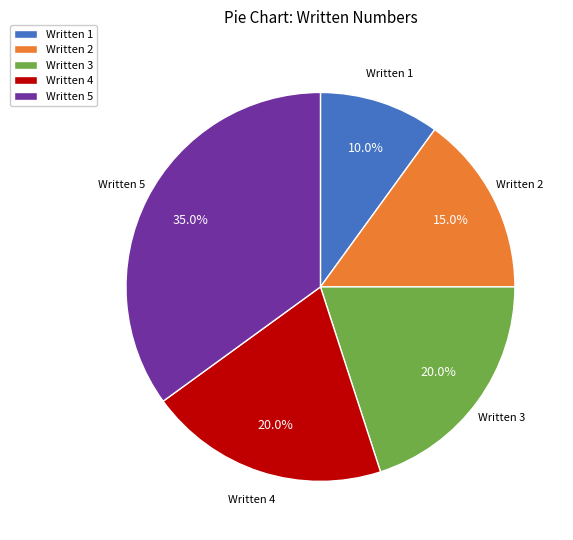

Which slice is the largest?

Written 5